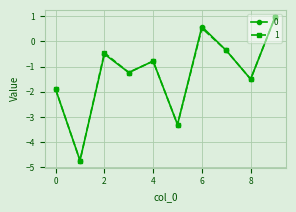

What is the minimum value for 0?

-4.7